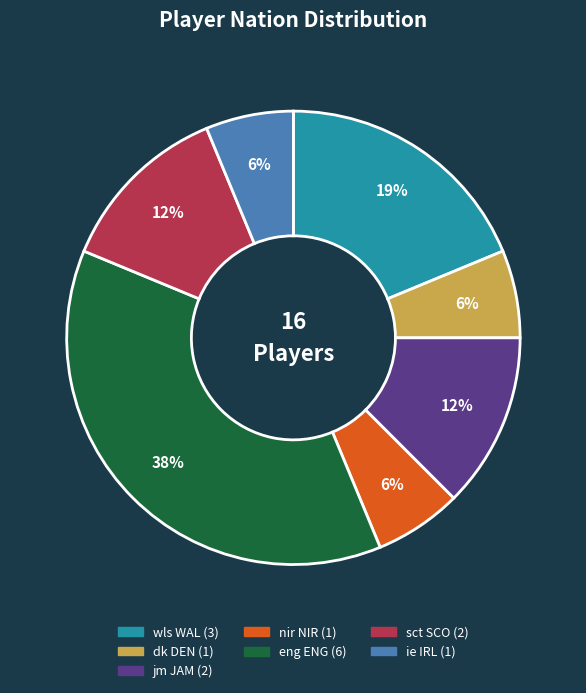

What is the largest slice in the pie chart?

eng ENG